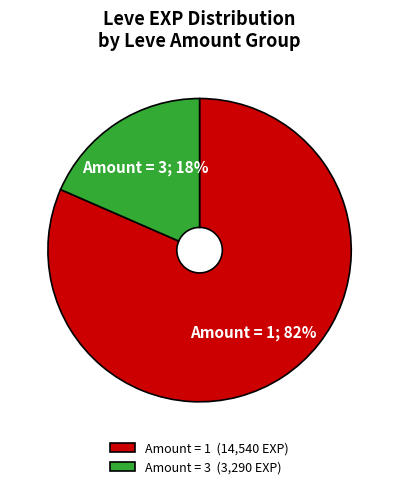

Rank the categories by value from highest to lowest.

Amount = 1 (14,540 EXP), Amount = 3 (3,290 EXP)